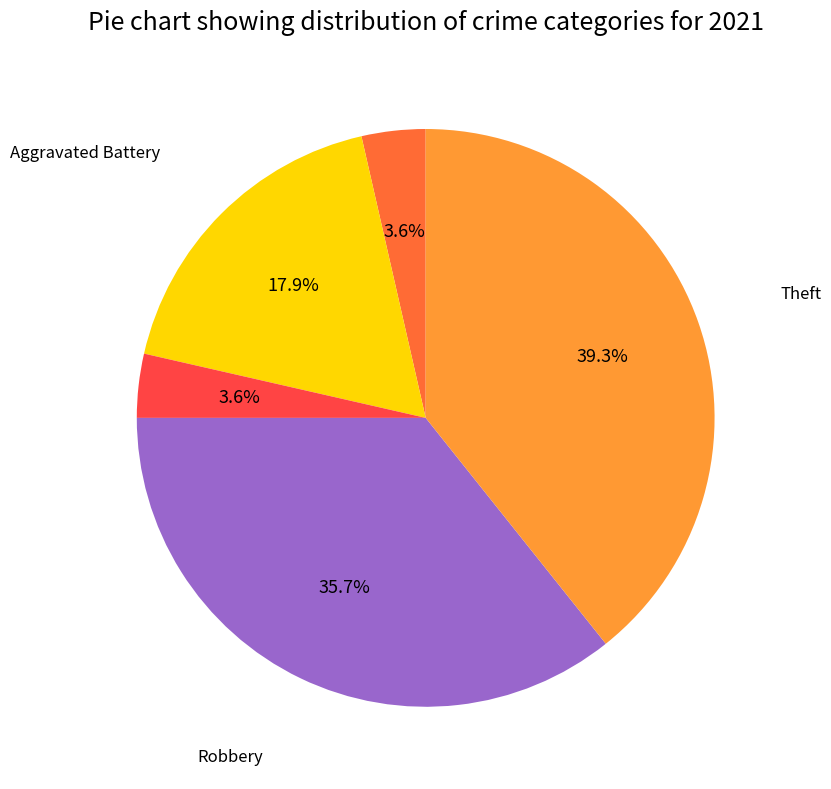

Which category has the biggest portion of the pie?

Theft